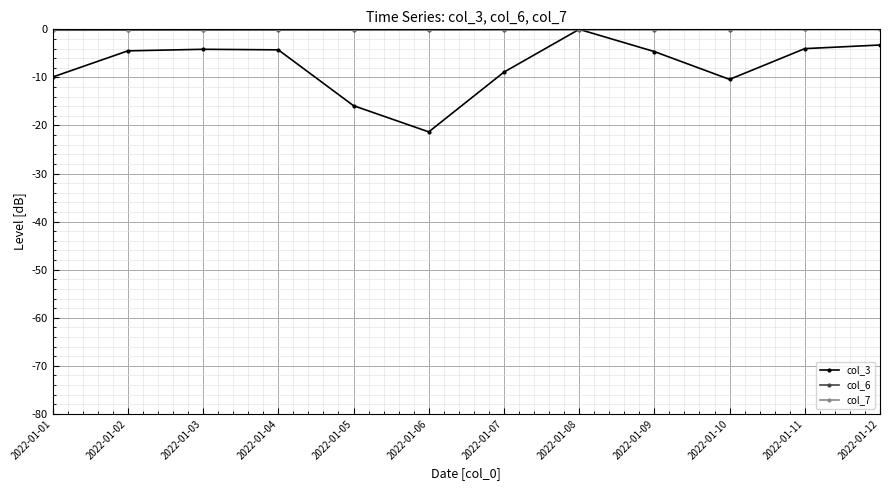

Is the value of col_3 at 2022-01-06 greater than the value of col_7 at 2022-01-06?

No